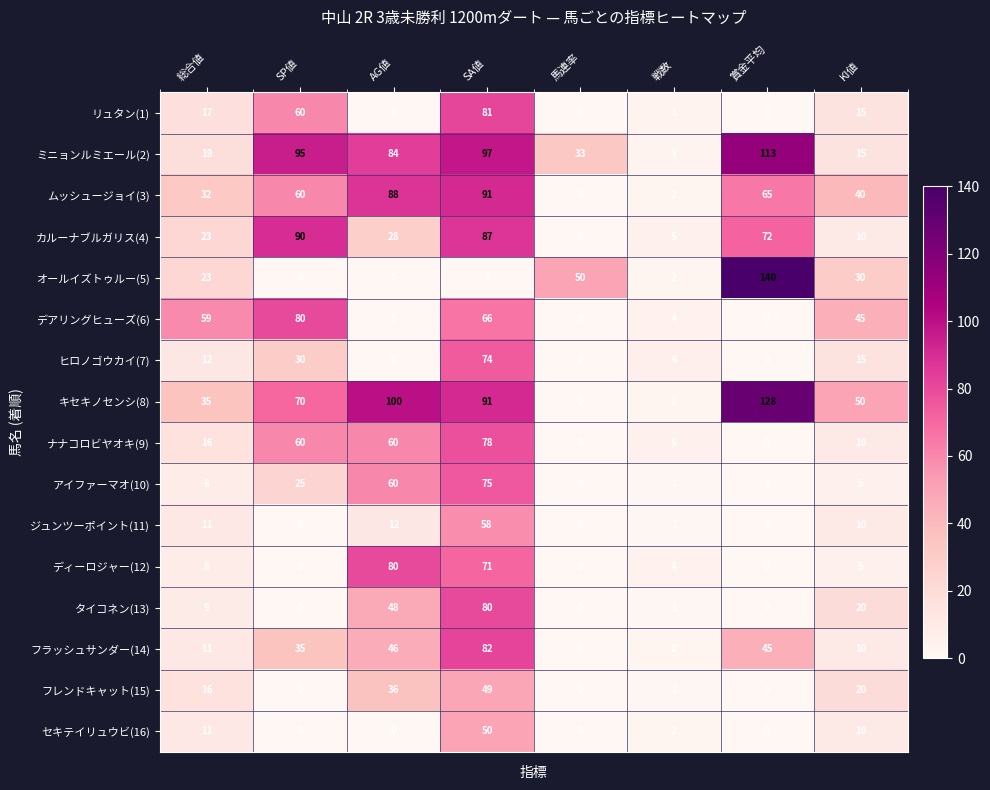

Which series has the largest total across all categories?

キセキノセンシ(8)